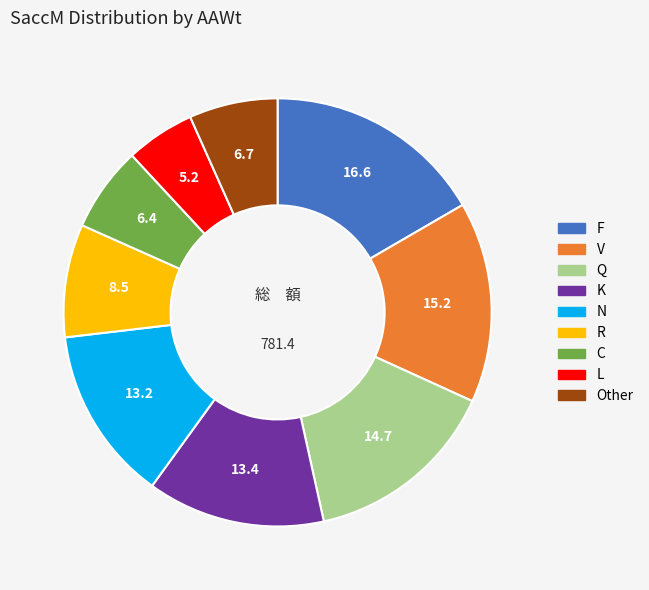

Does any single category account for the majority?

No